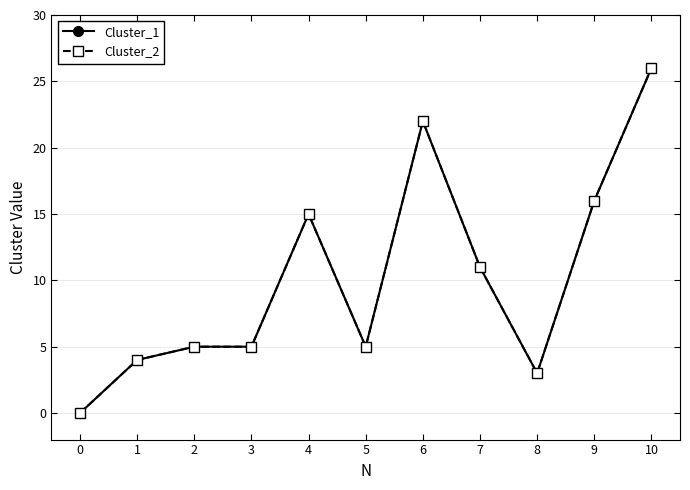

Between 10 and 6, which is larger?

10